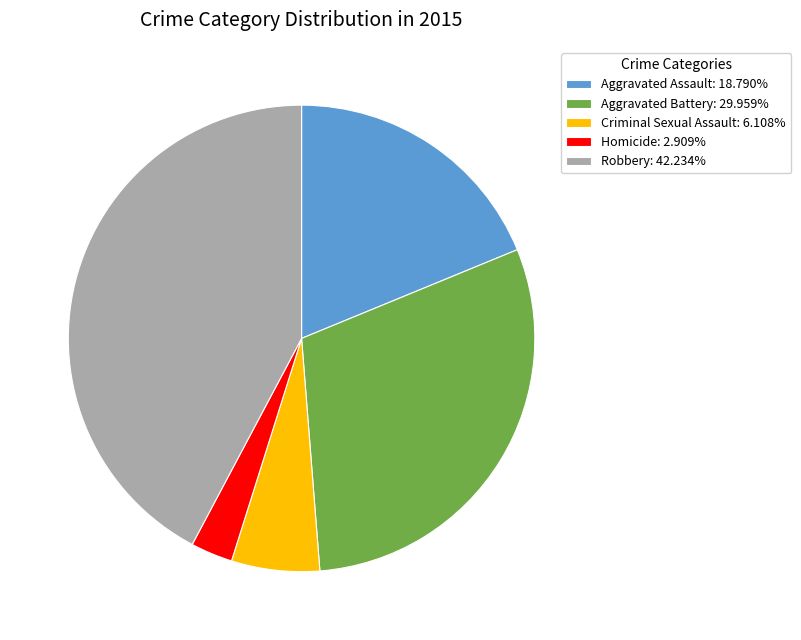

Is there any slice that represents more than half of the pie?

No